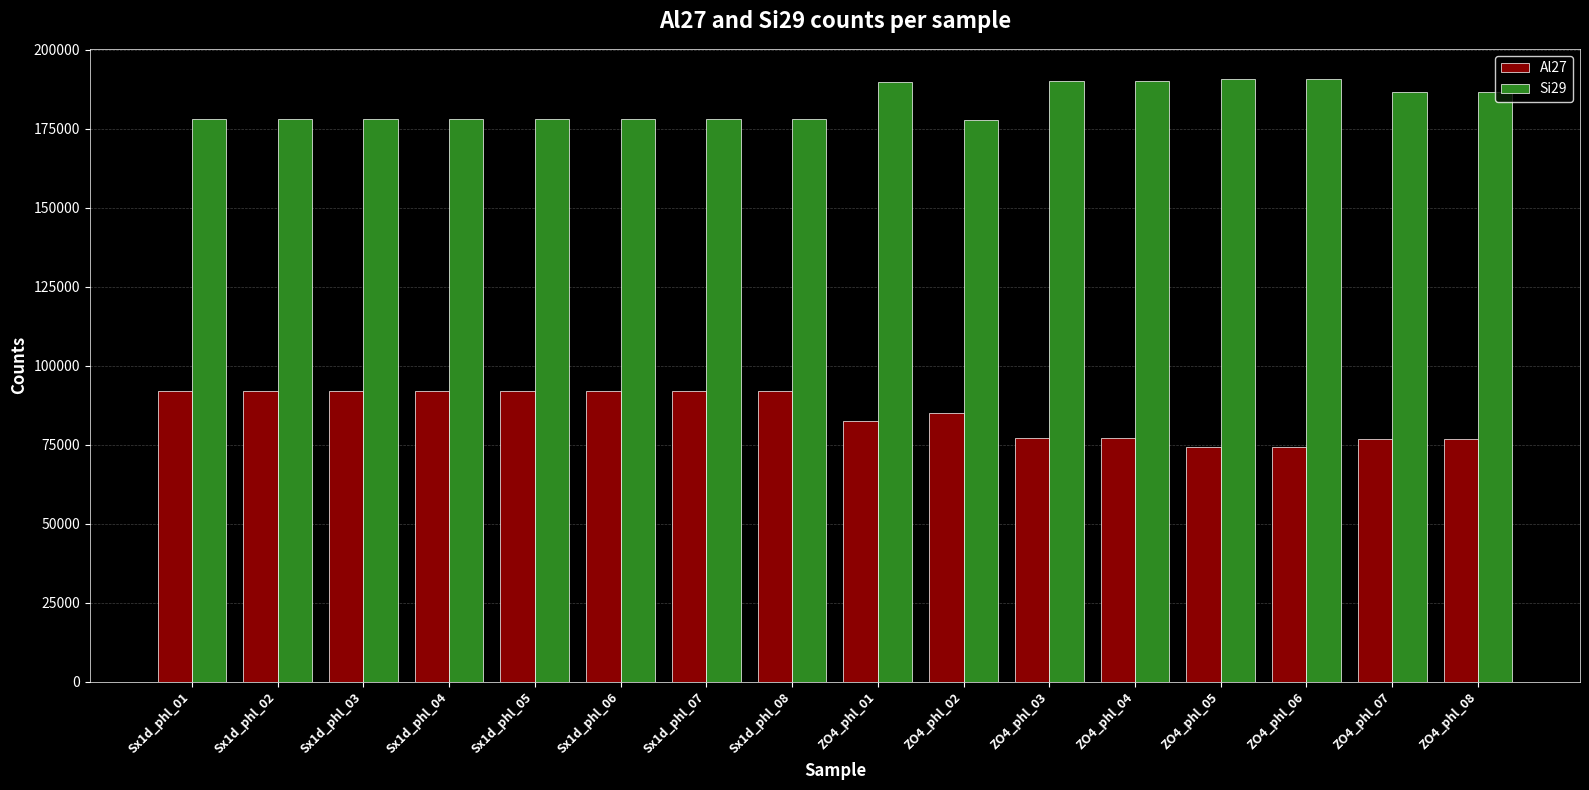

True or false: Si29 has a value of 56278.8 at Sx1d_phl_03.

False